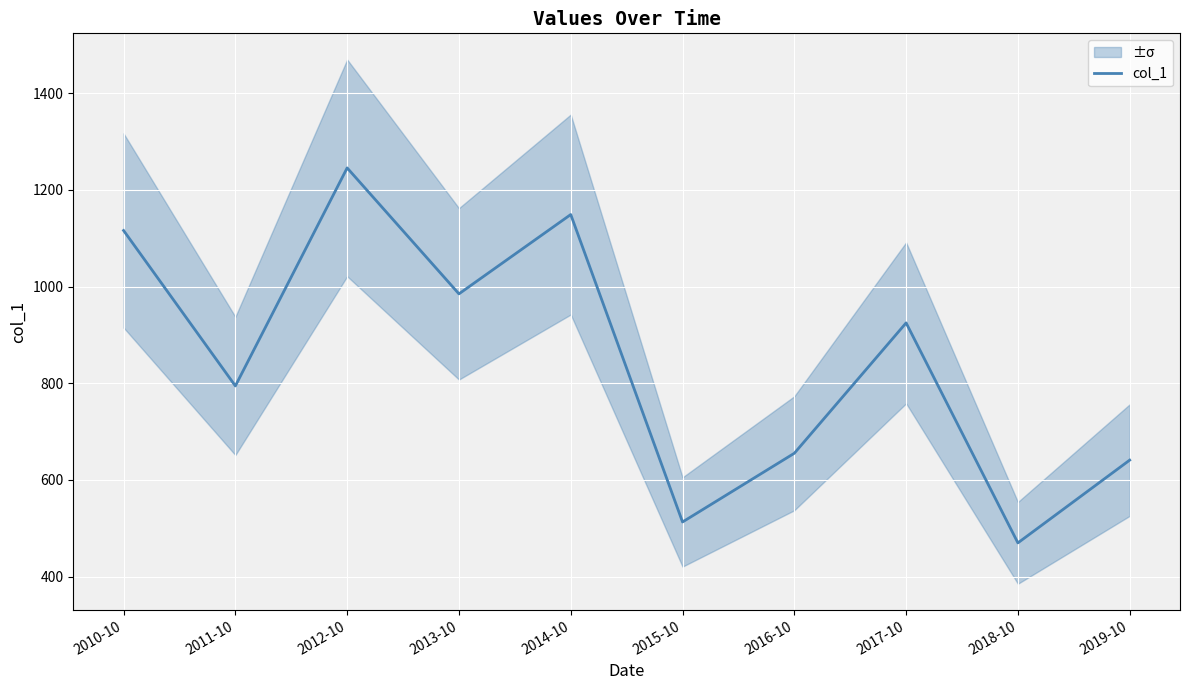

How many distinct data groups are displayed?

1